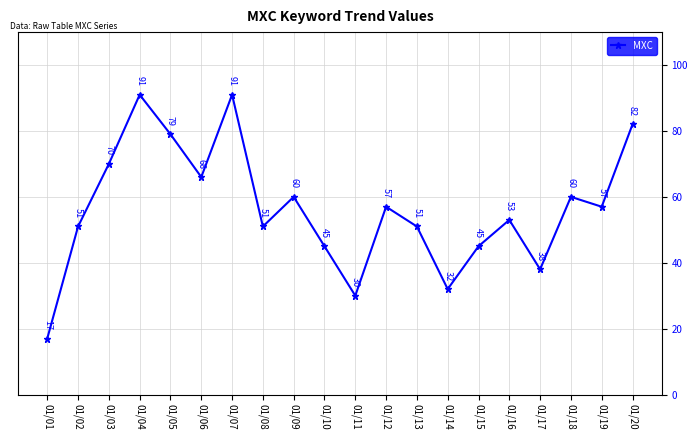

What is the greatest value displayed?

91